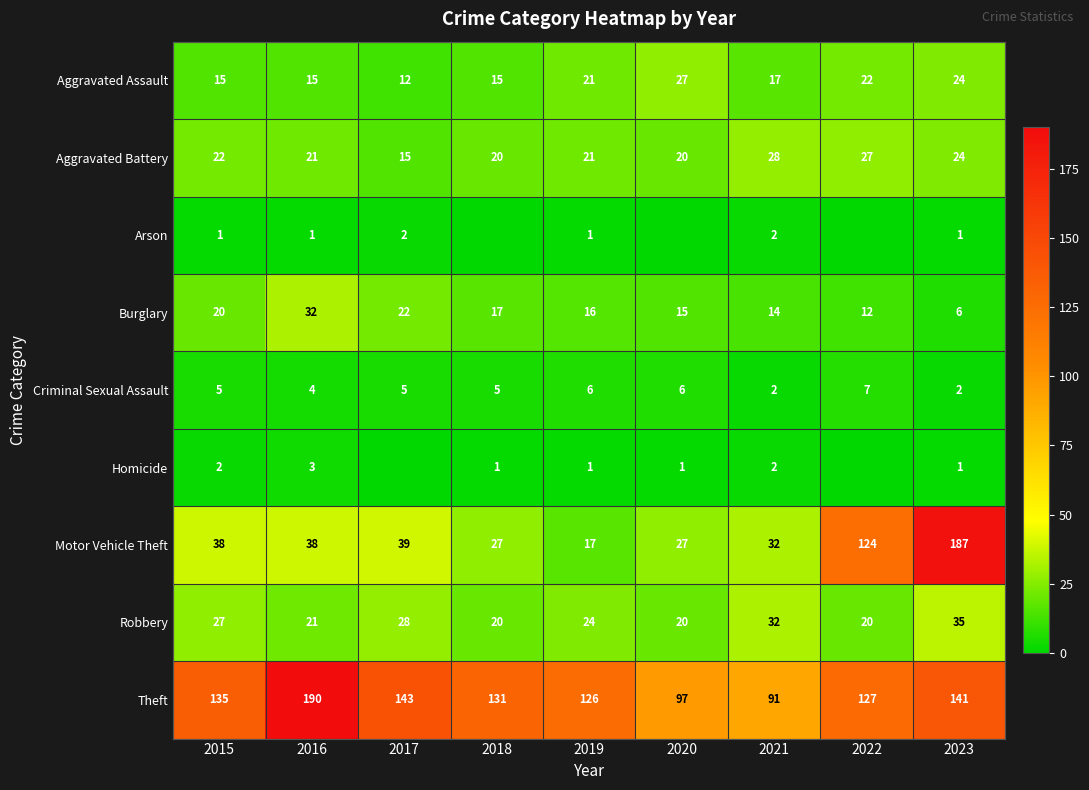

The Burglary series shows 32 at 2016. True or false?

True